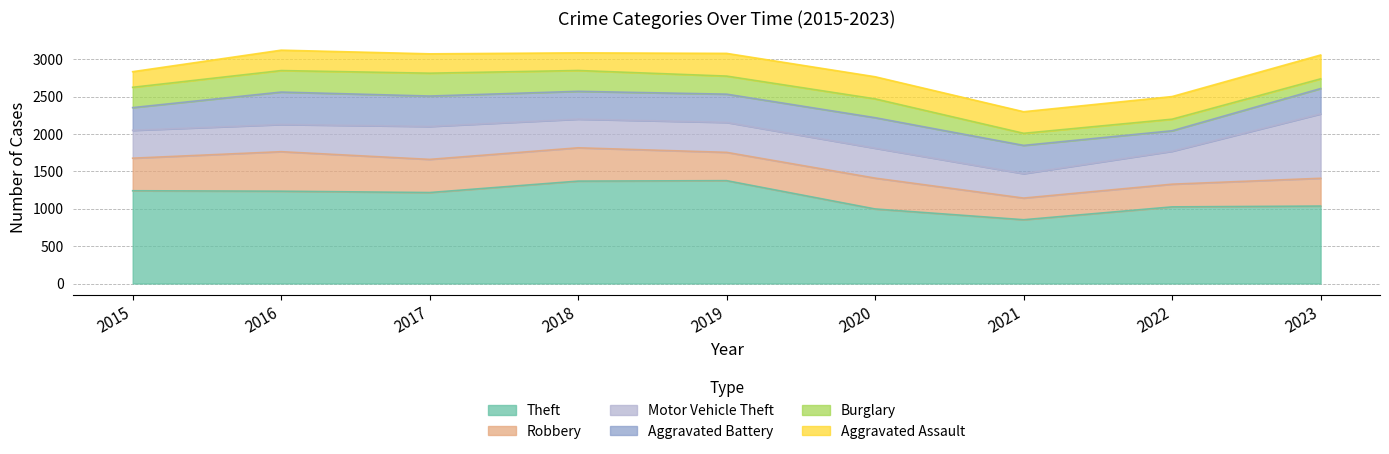

Rank the categories by Motor Vehicle Theft value from highest to lowest.

2023, 2017, 2022, 2019, 2020, 2018, 2015, 2016, 2021